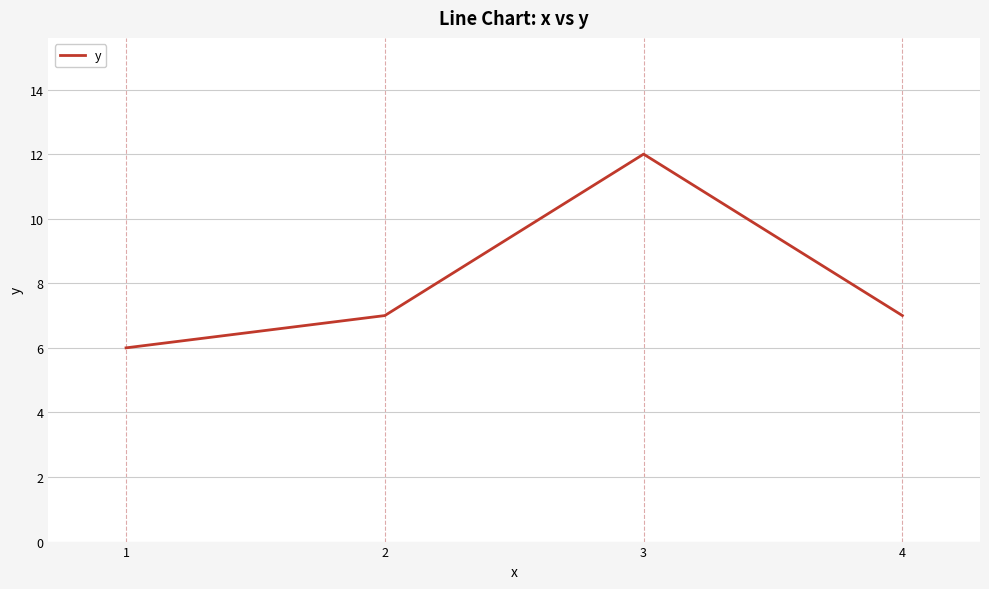

The value at 4 is 11. True or false?

False